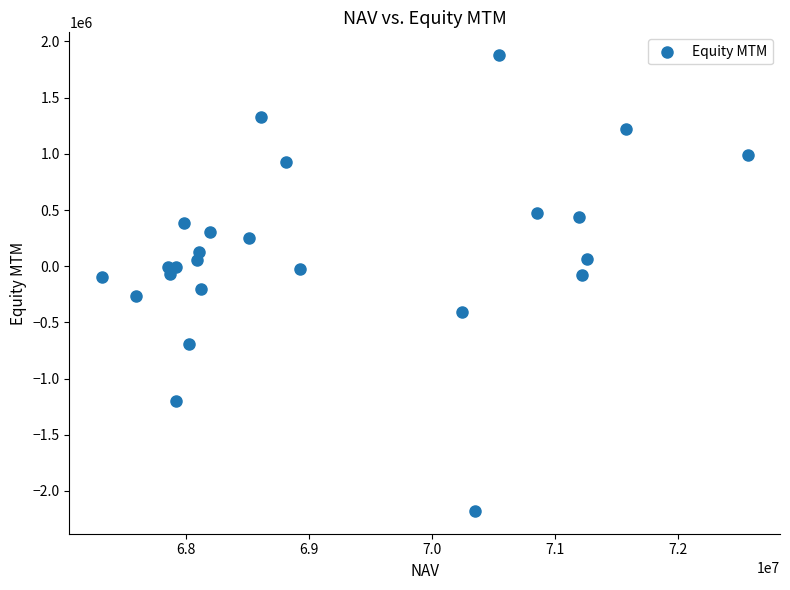

What is the range of Y values (max minus min)?

4055573.9